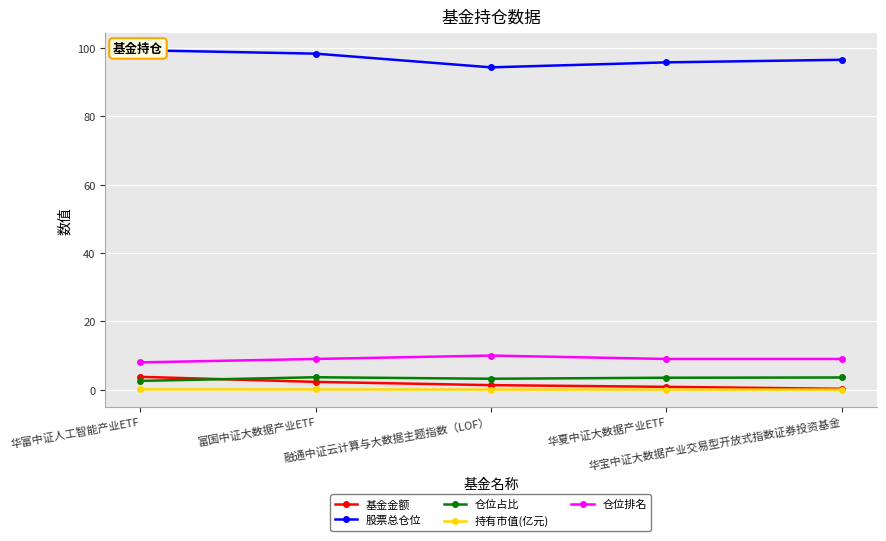

True or false: 股票总仓位 and 仓位排名 intersect in this chart.

False